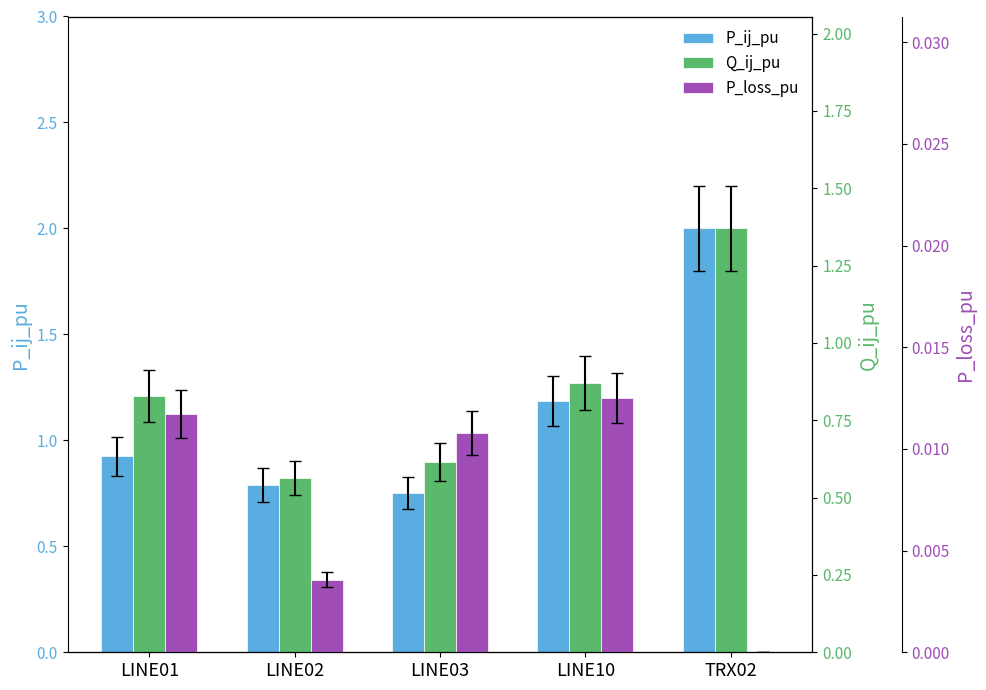

What position from the right is LINE01?

5